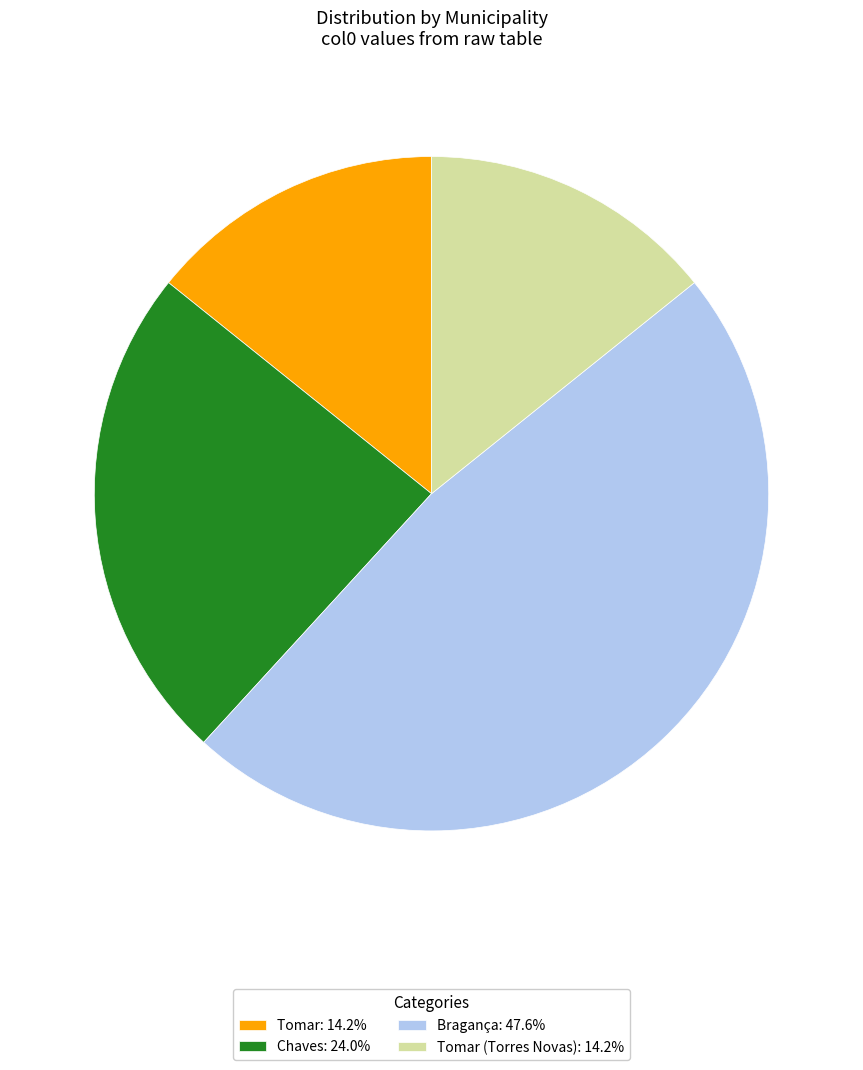

Does any single category account for the majority?

No